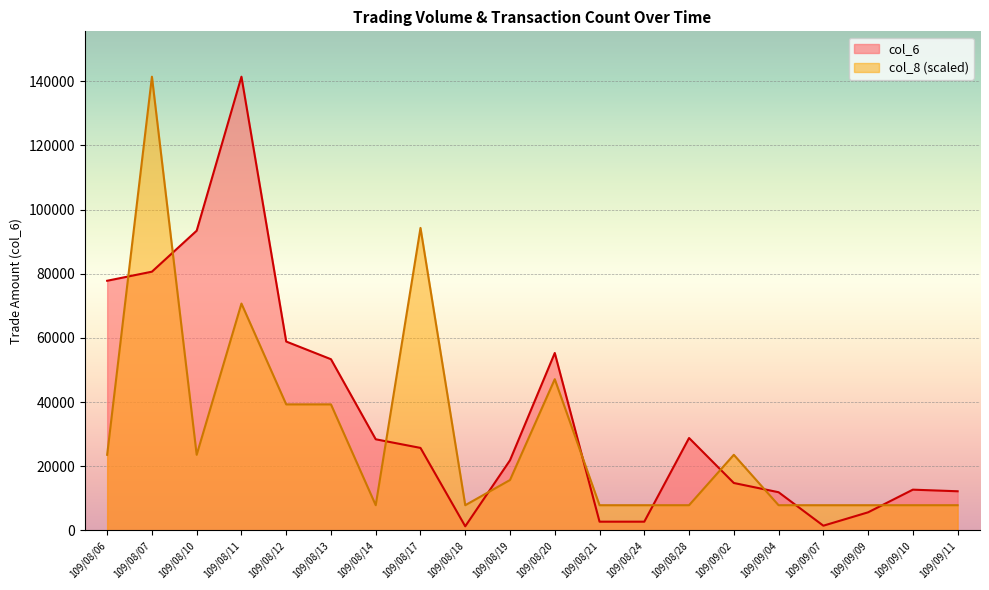

What is the difference between the highest and lowest values at 109/09/07?

6385